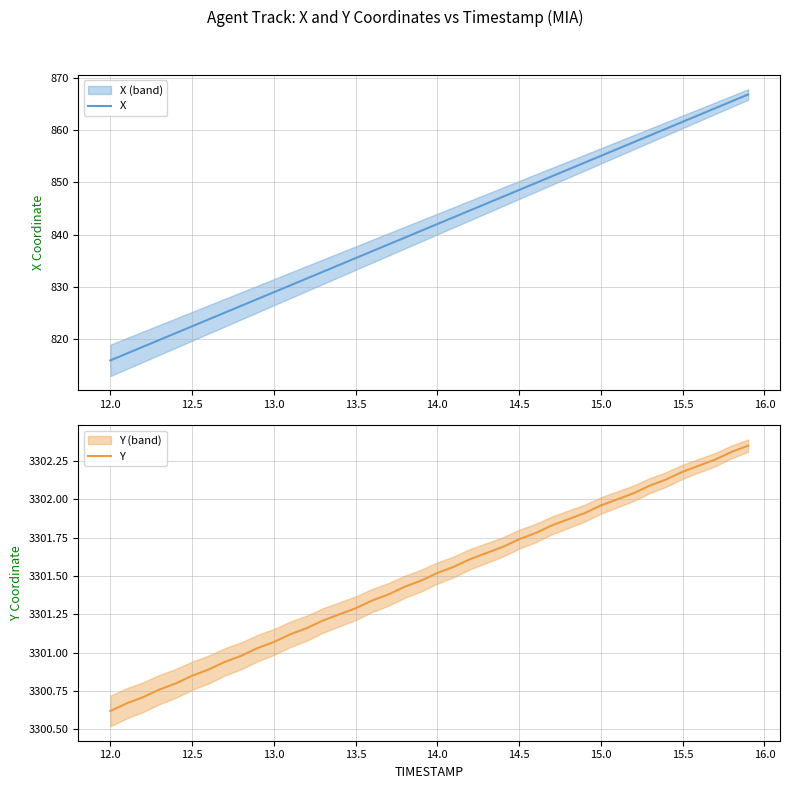

Is it true that Y equals 4856.9 at 13.0?

False